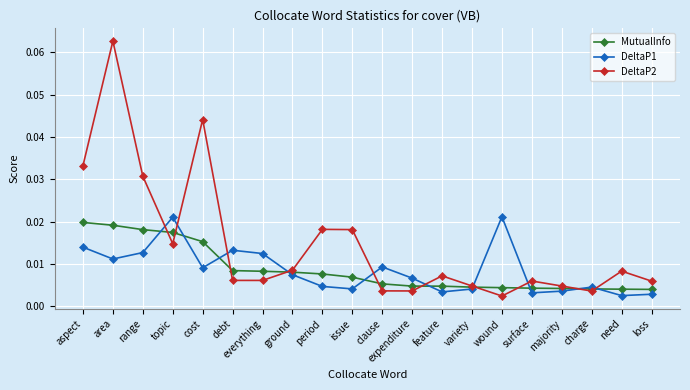

What position from the left is everything?

7